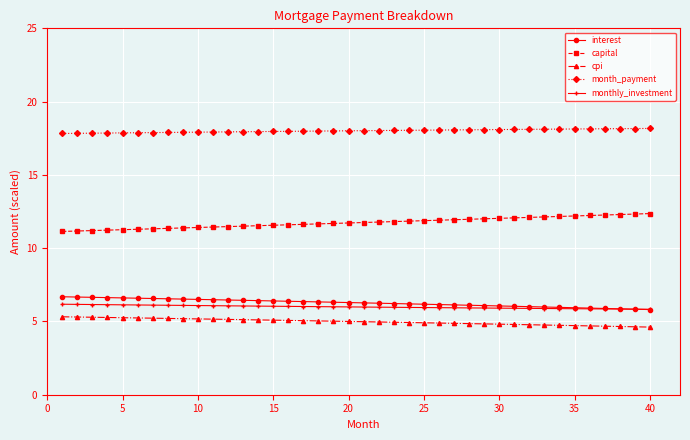

What is the value of the month_payment point at the 20th from the left?

18.0